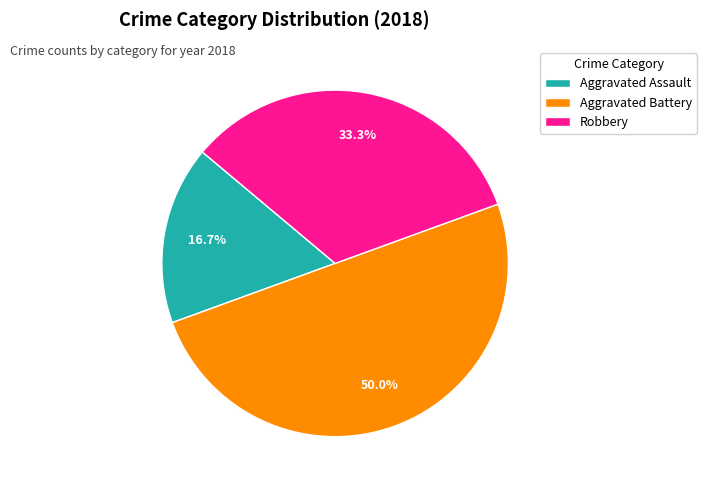

Which slice is the largest?

Aggravated Battery